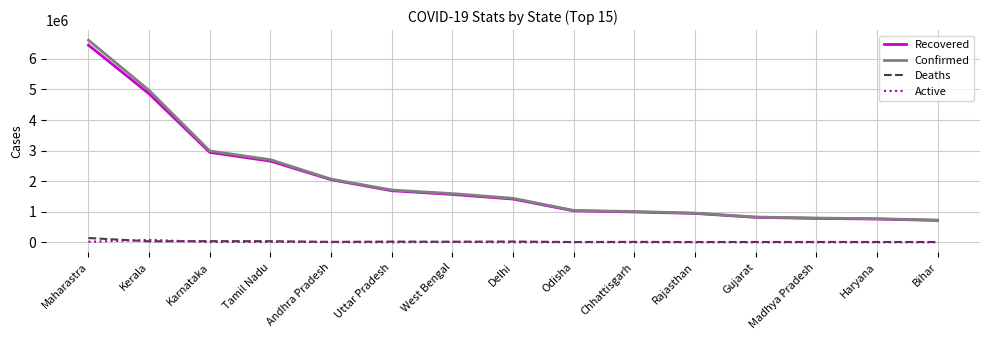

What position from the left is Haryana?

14